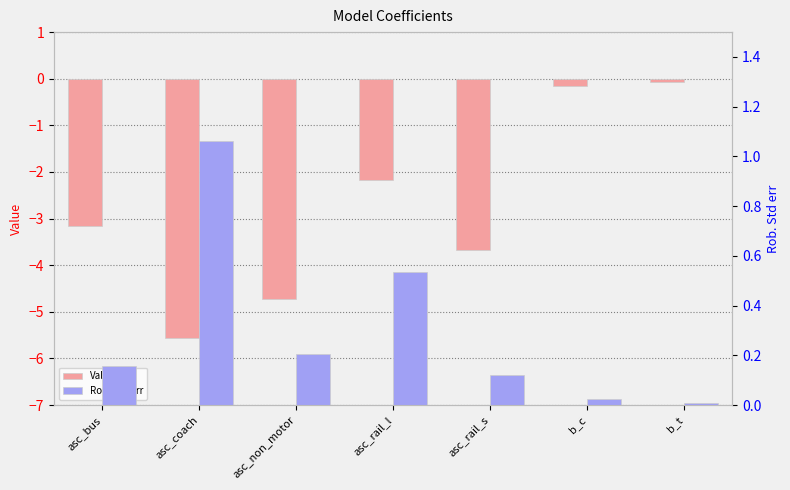

What is the minimum value shown in the chart?

-5.6